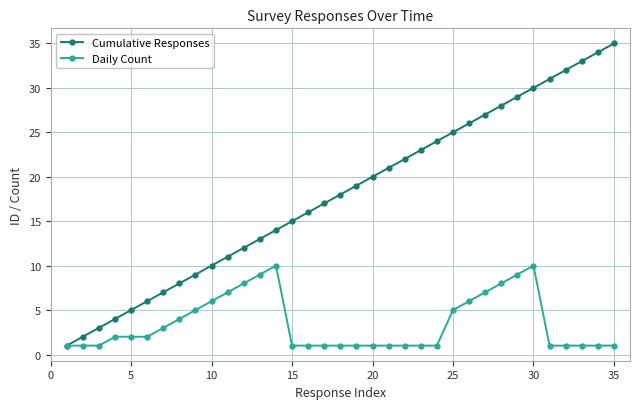

True or false: Cumulative Responses has more than 0 points higher than both neighbors.

False